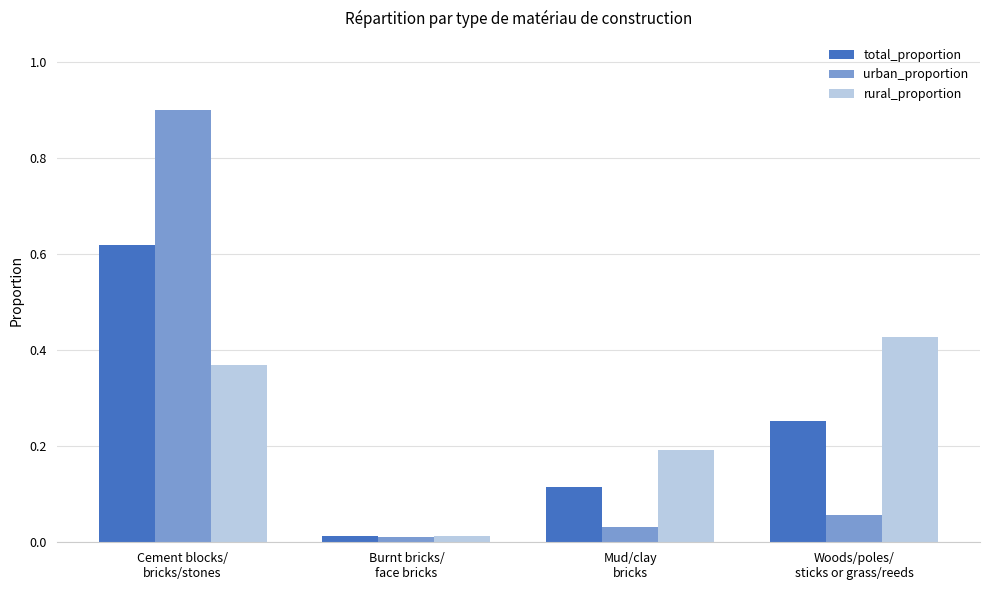

Is the value of urban_proportion at Cement blocks/
bricks/stones greater than the value of total_proportion at Cement blocks/
bricks/stones?

Yes